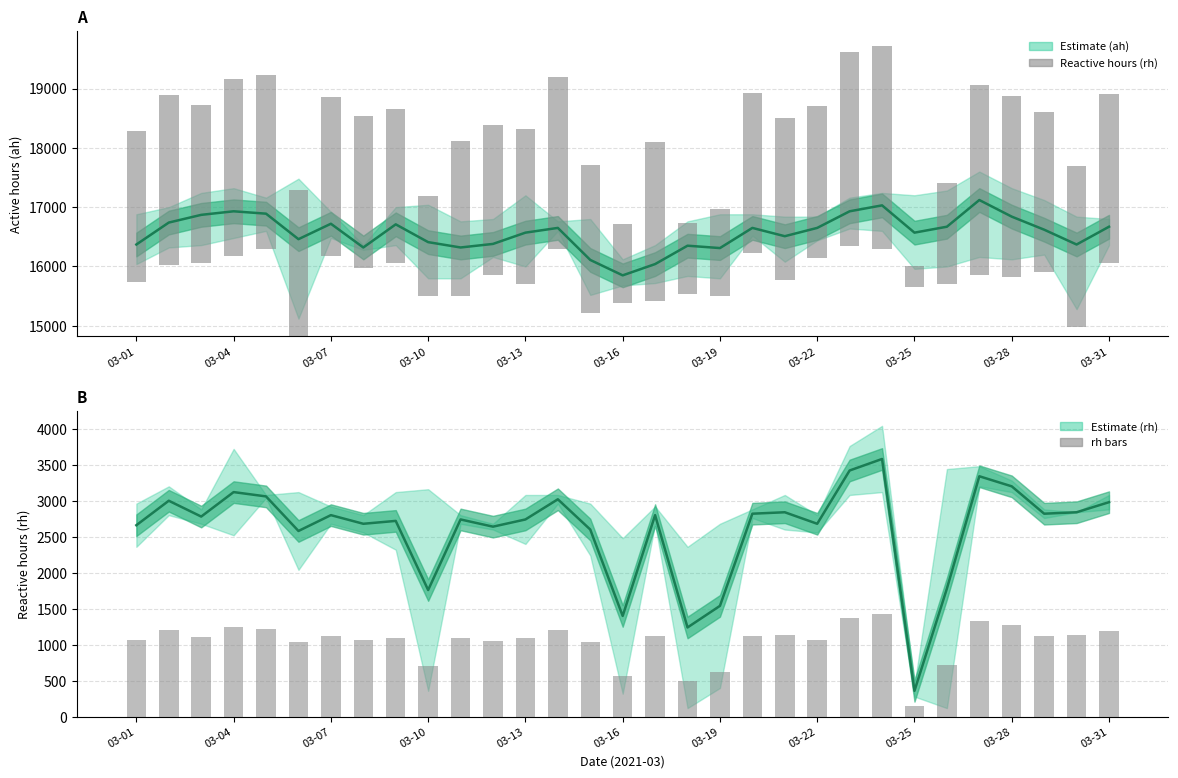

True or false: rh mean has a value of 3402.3 at 03-16.

False